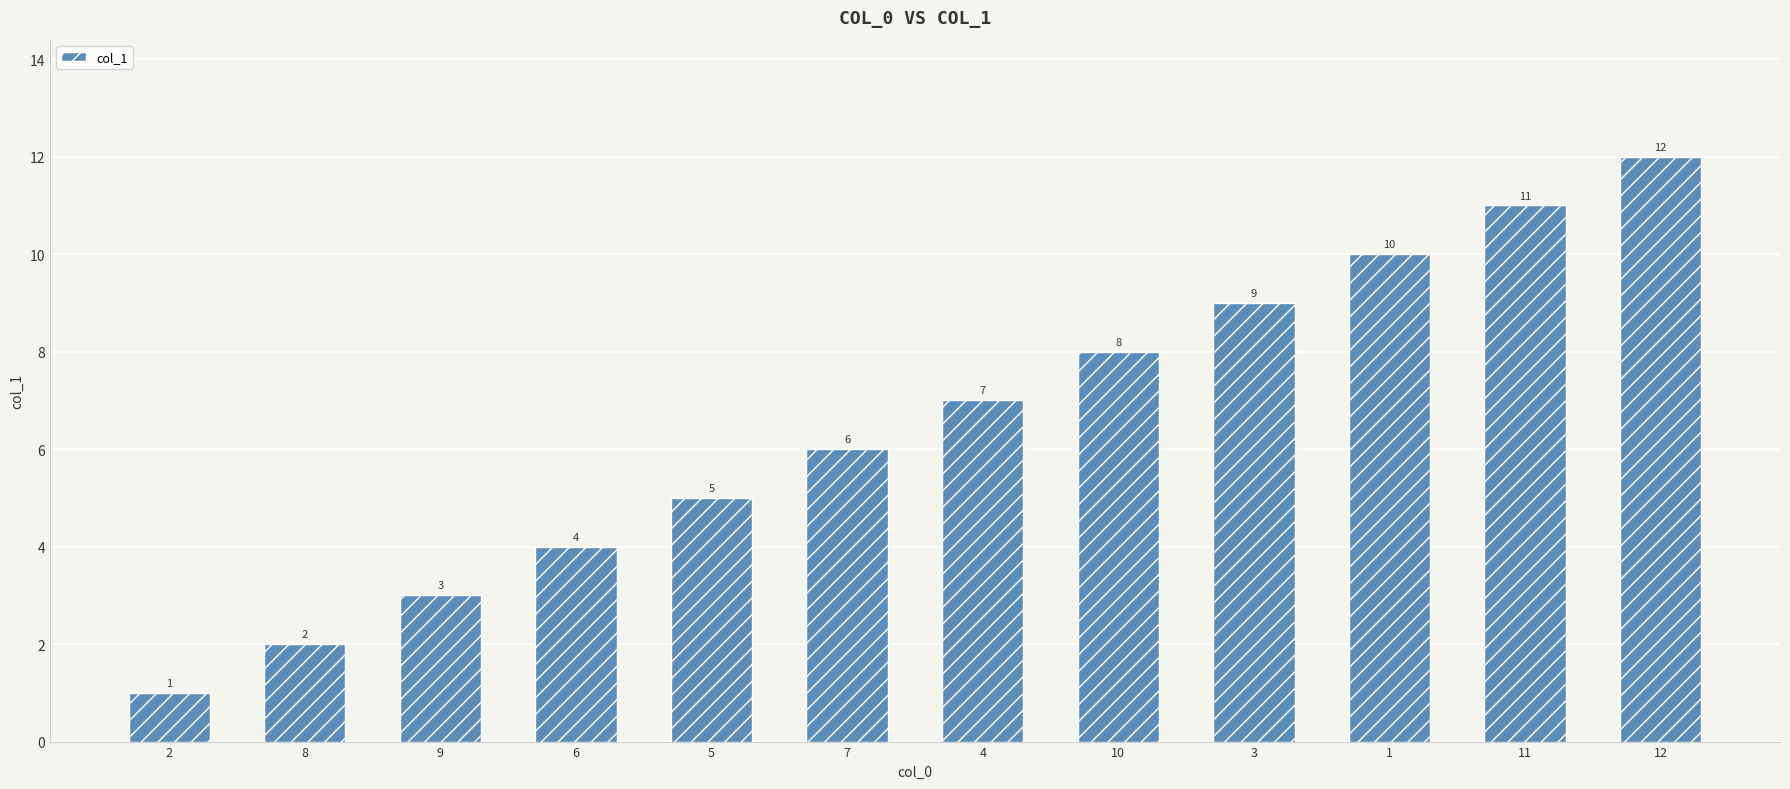

List the labels in order of value, largest first.

12, 11, 1, 3, 10, 4, 7, 5, 6, 9, 8, 2